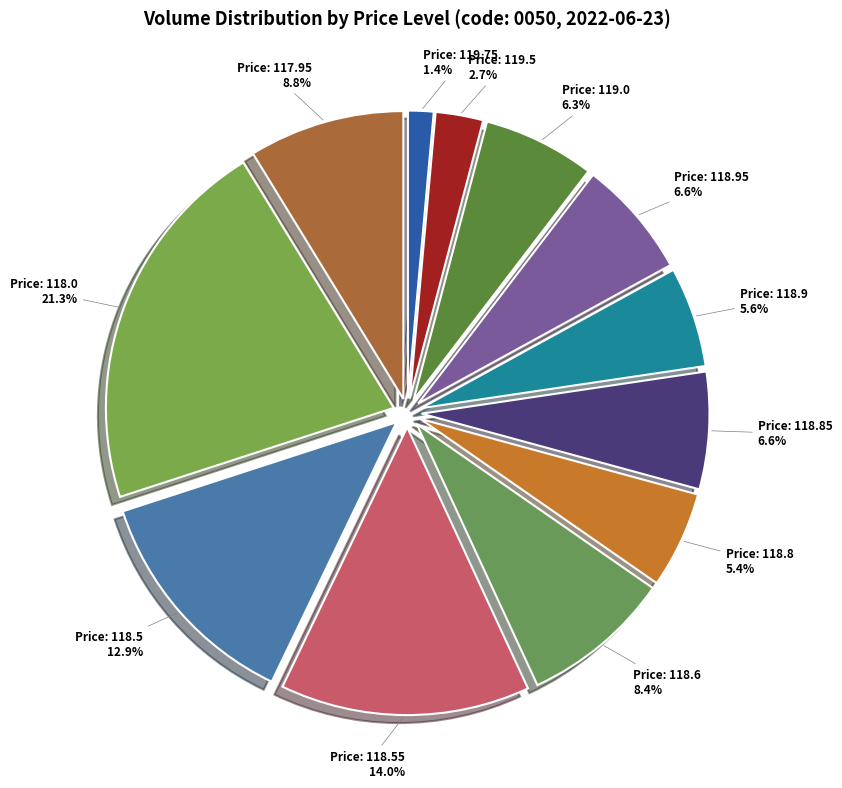

Count the number of slices in the pie.

12